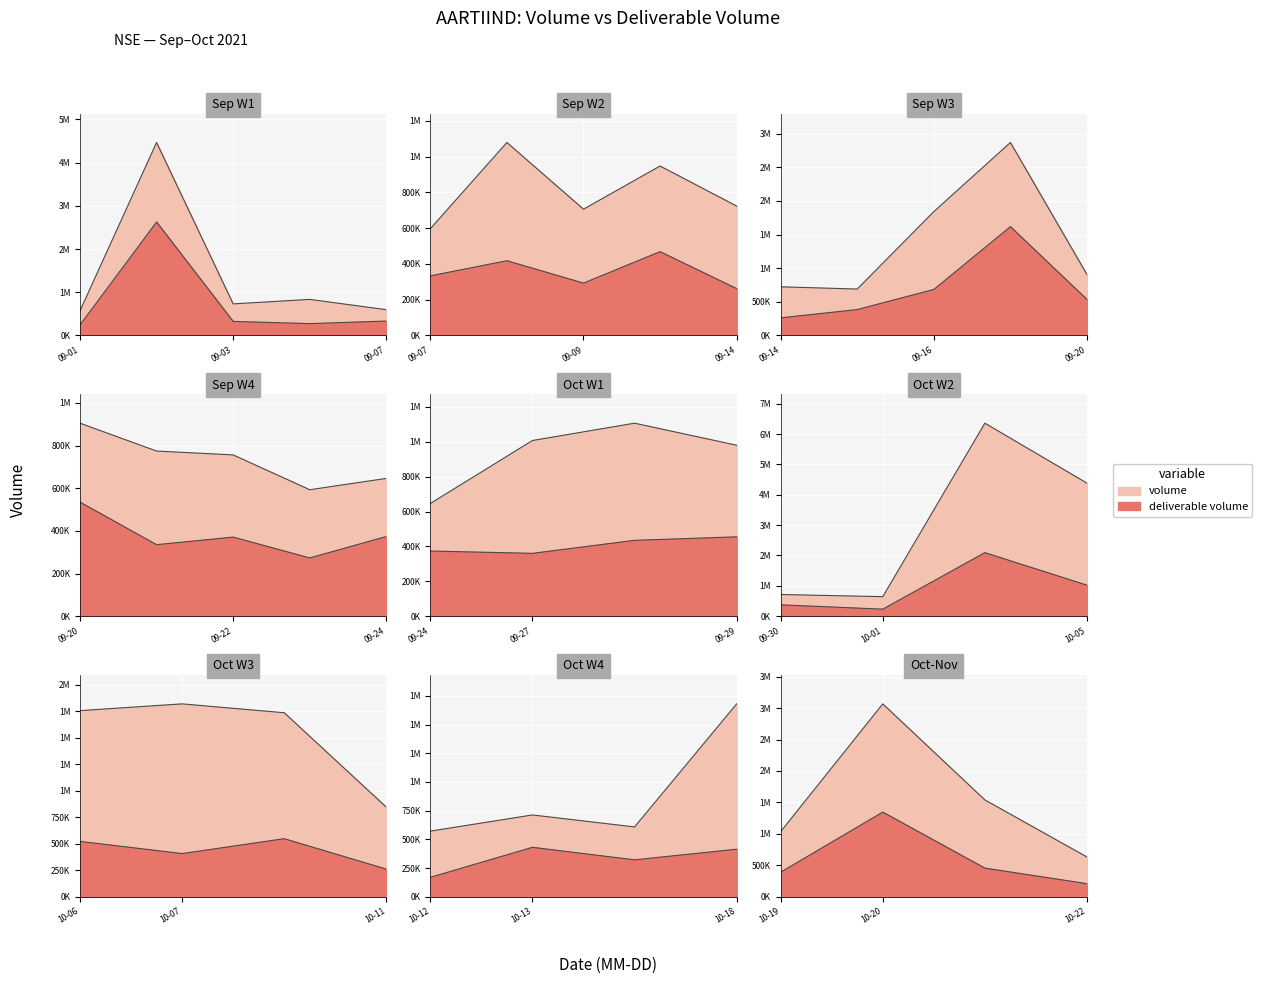

How many data points in deliverable volume are less than 385518?

20